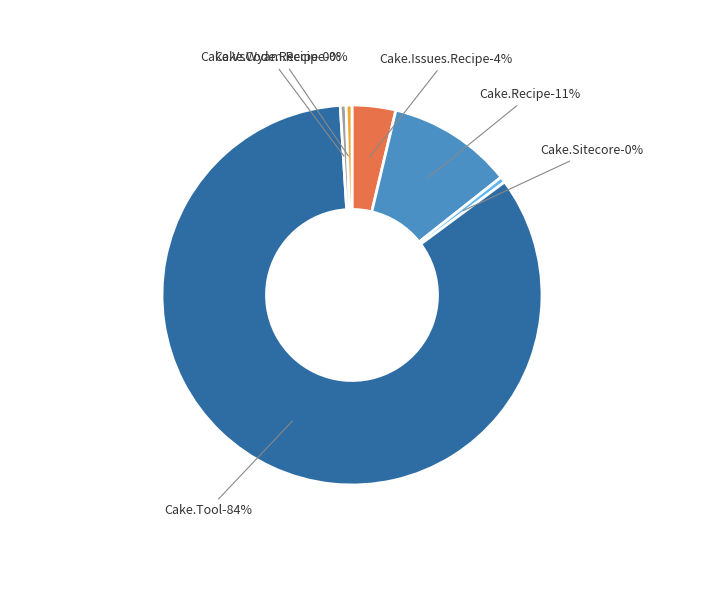

Which category has the smallest portion of the pie?

Cake.Sitecore